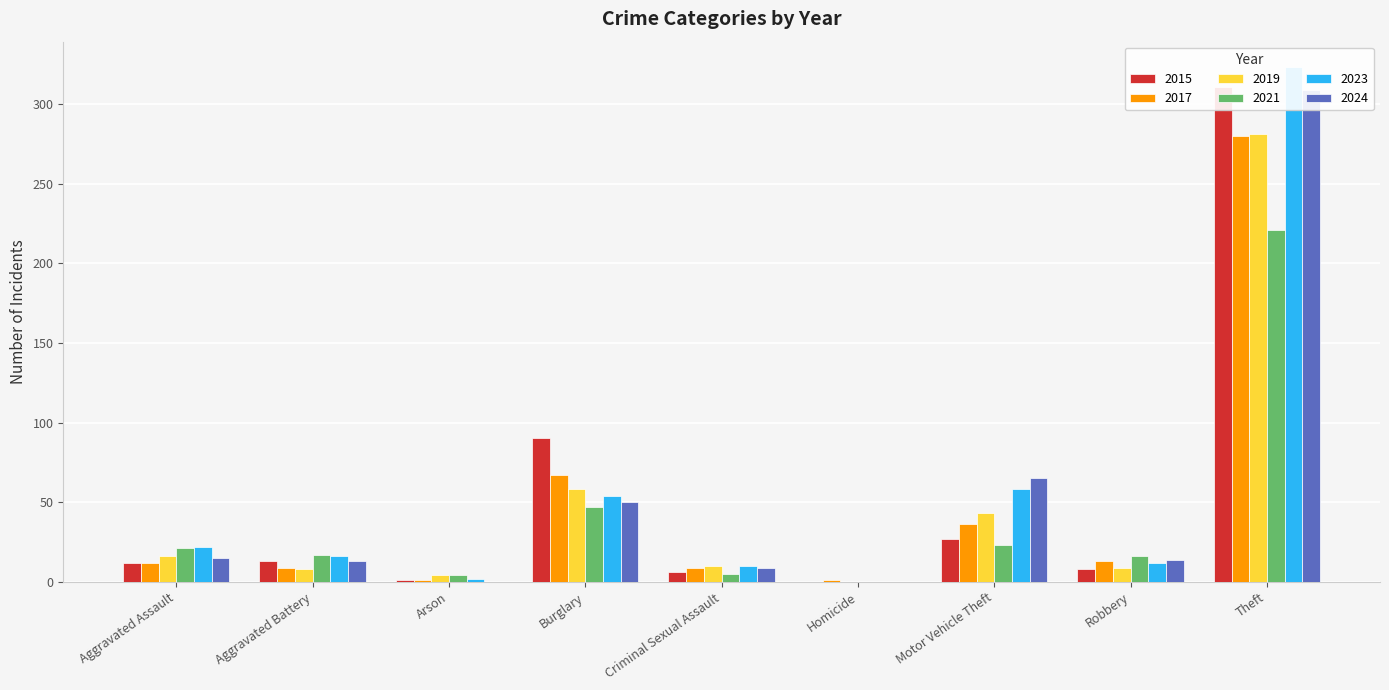

Rank the series at Aggravated Assault from lowest to highest value.

2015, 2017, 2024, 2019, 2021, 2023